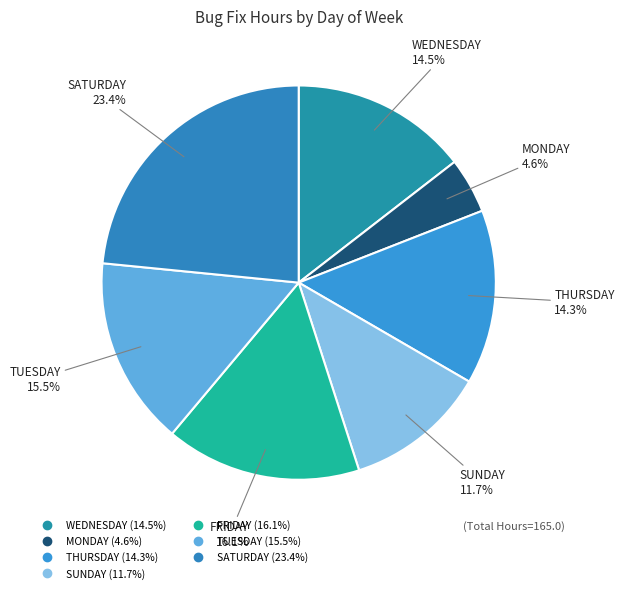

Combined, do MONDAY and SATURDAY account for over 50%?

No